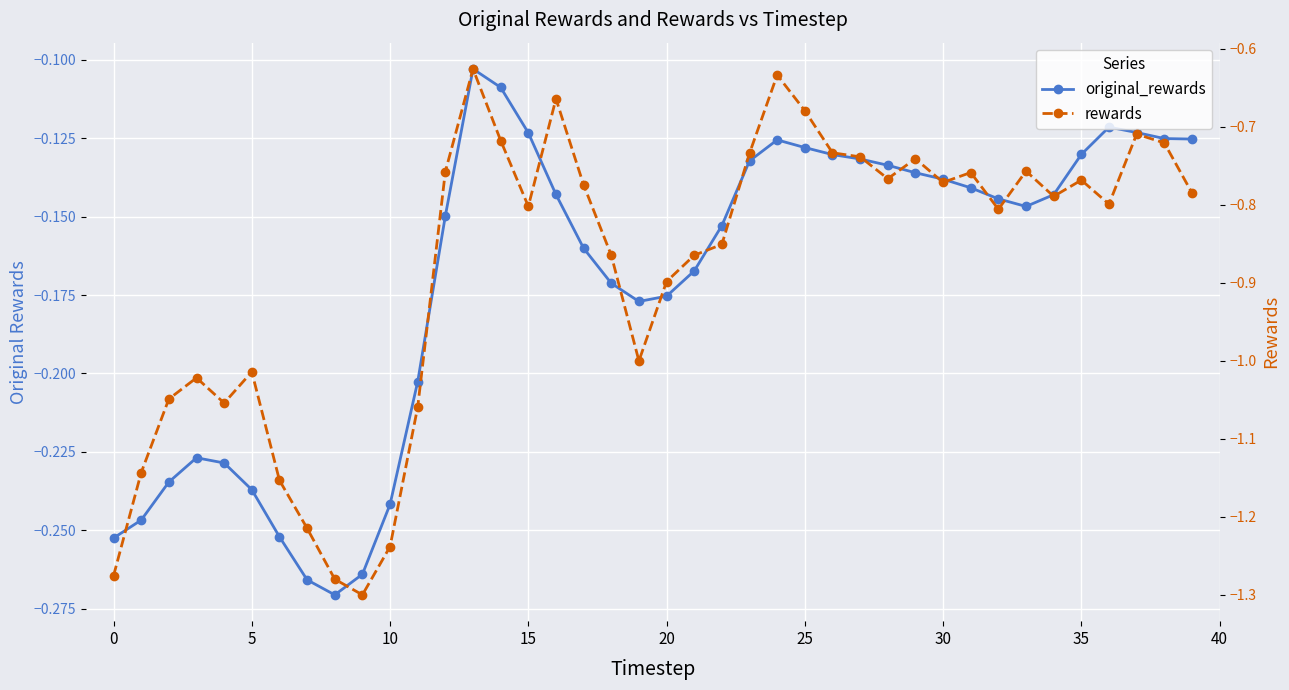

Between 33 and 38, which series saw the biggest shift?

rewards